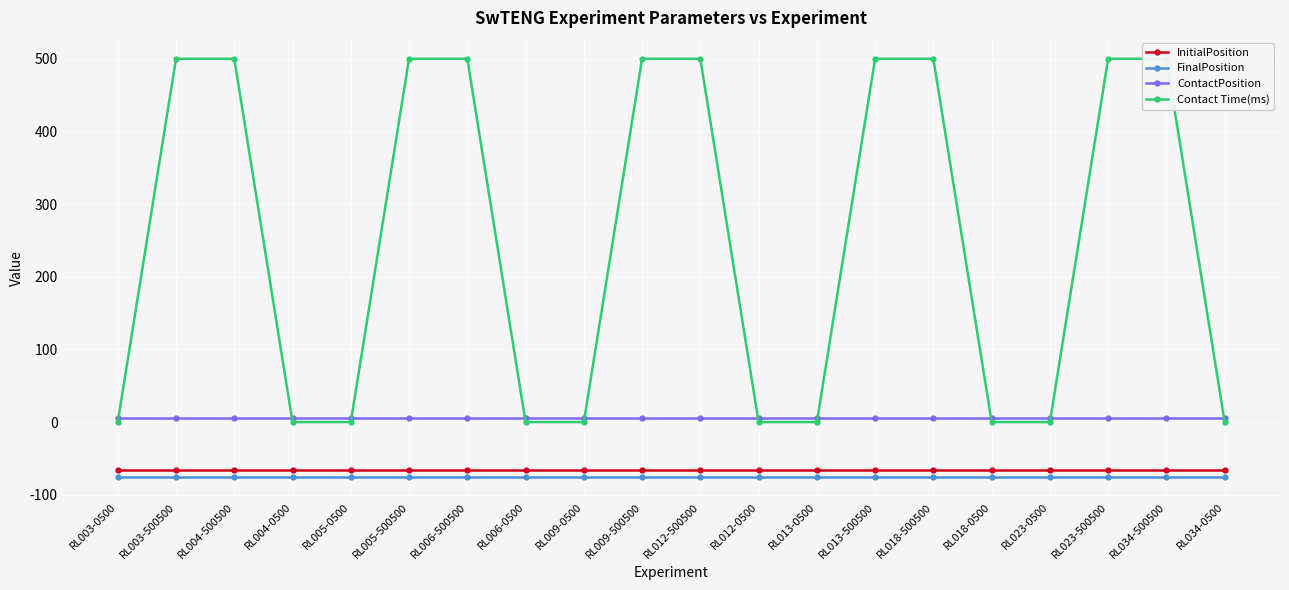

What is the sum of all Contact Time(ms) values?

5000